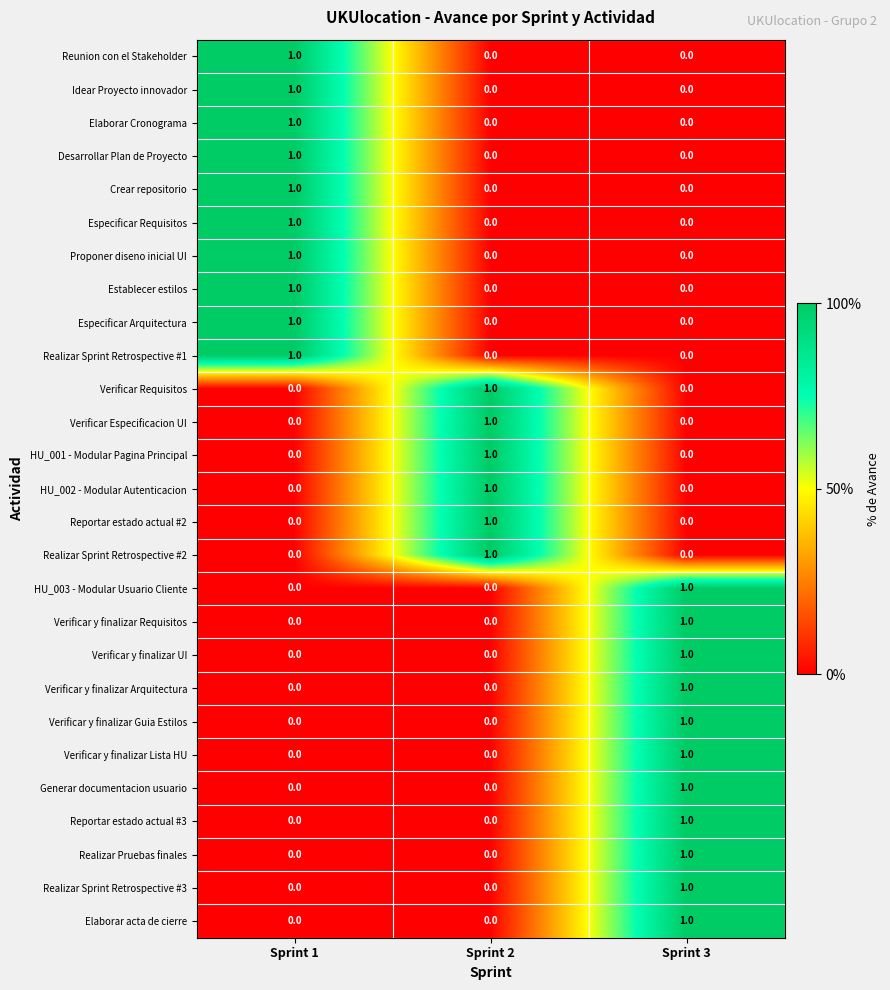

Count the Realizar Sprint Retrospective #1 values in the range 0 to 1.

3